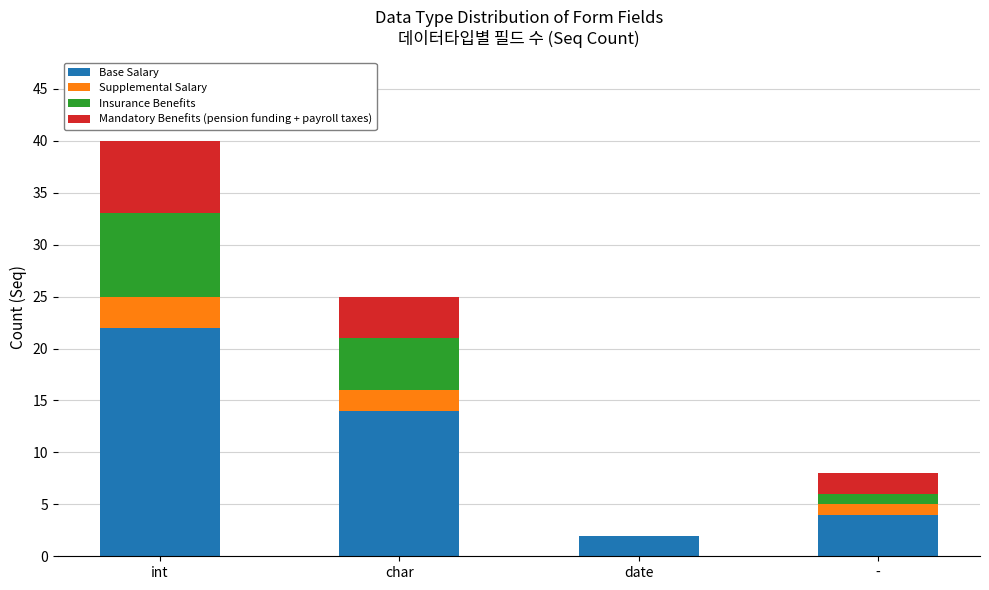

At which label does Base Salary reach its peak?

int